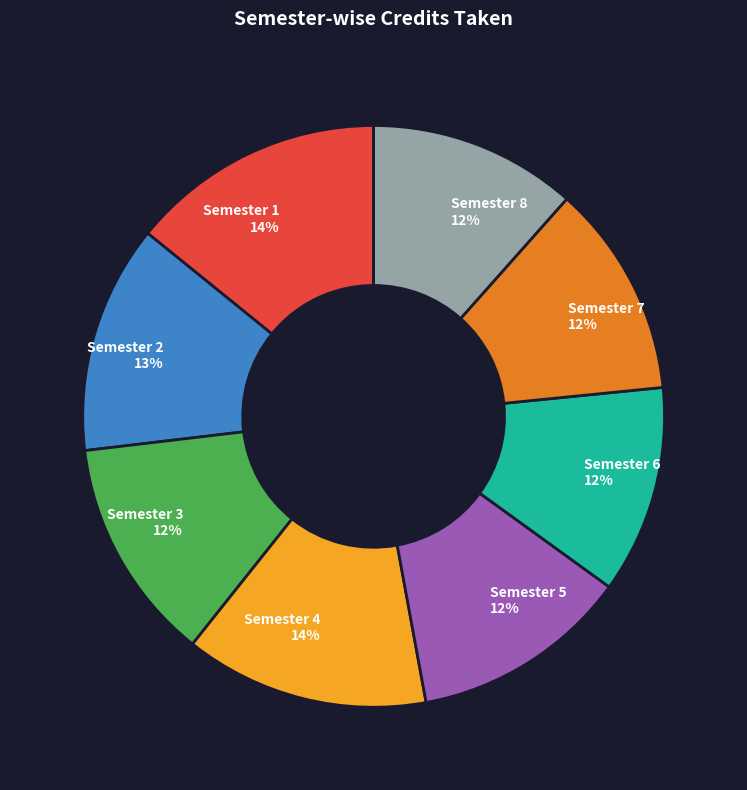

To the nearest percent, what portion does Semester 8 represent?

12%